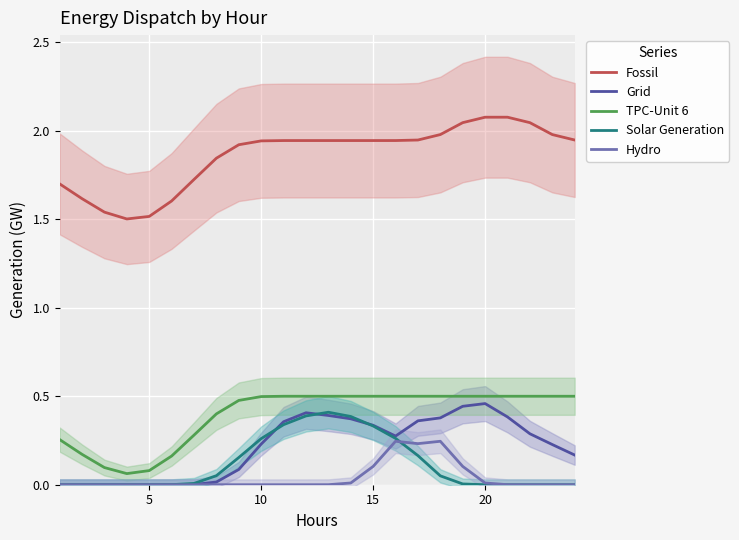

The value of TPC-Unit 6 at 20 is 0.5. True or false?

True